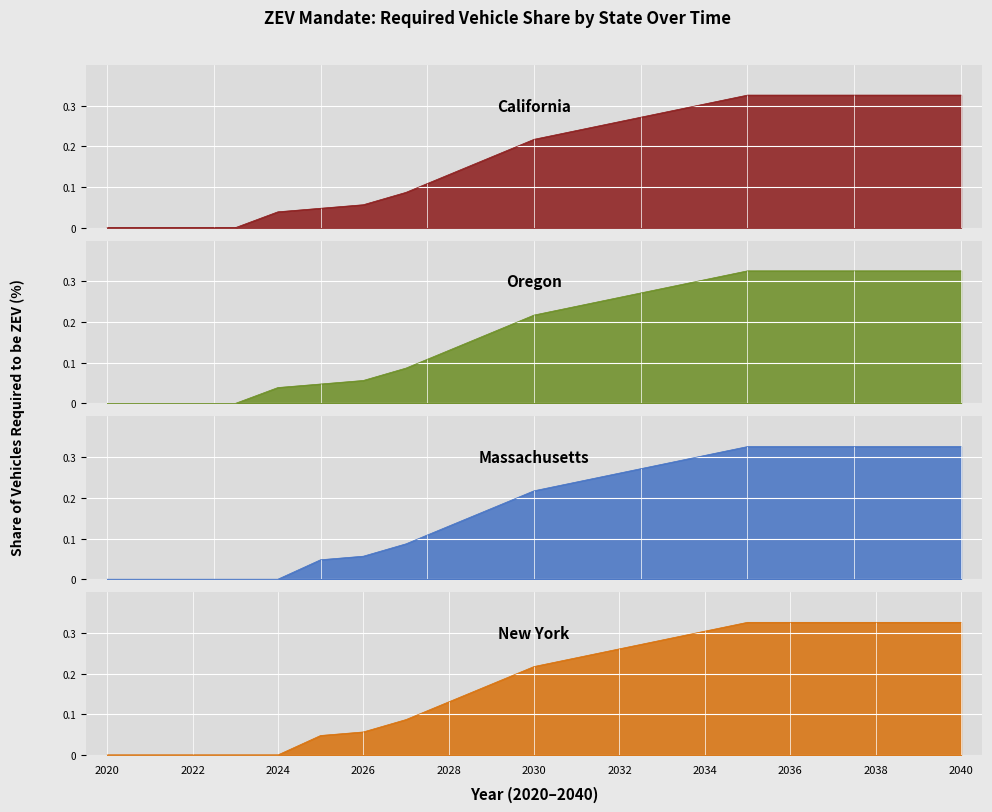

Which series changed the most between 2035 and 2037?

California